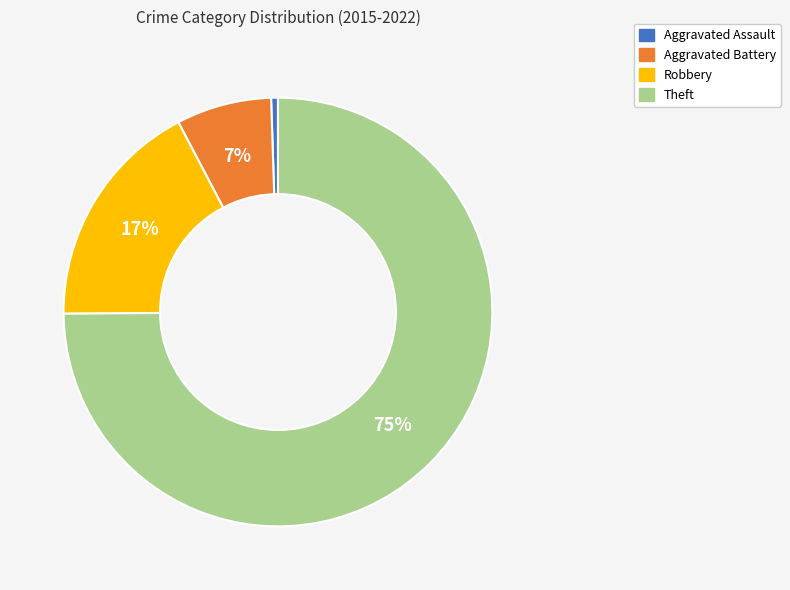

Which category has the smallest portion of the pie?

Aggravated Assault